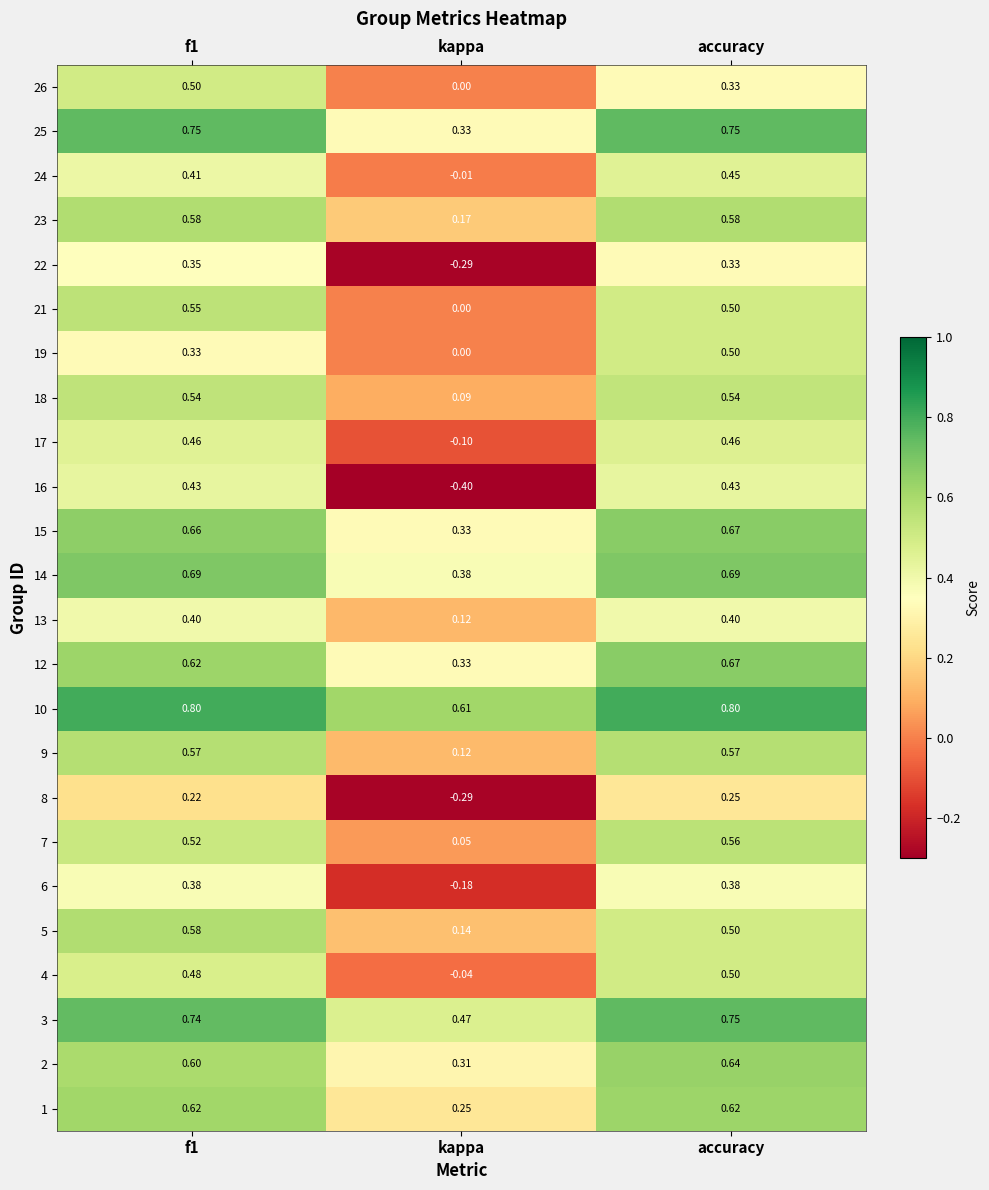

At which category does the chart reach its minimum across all series?

kappa